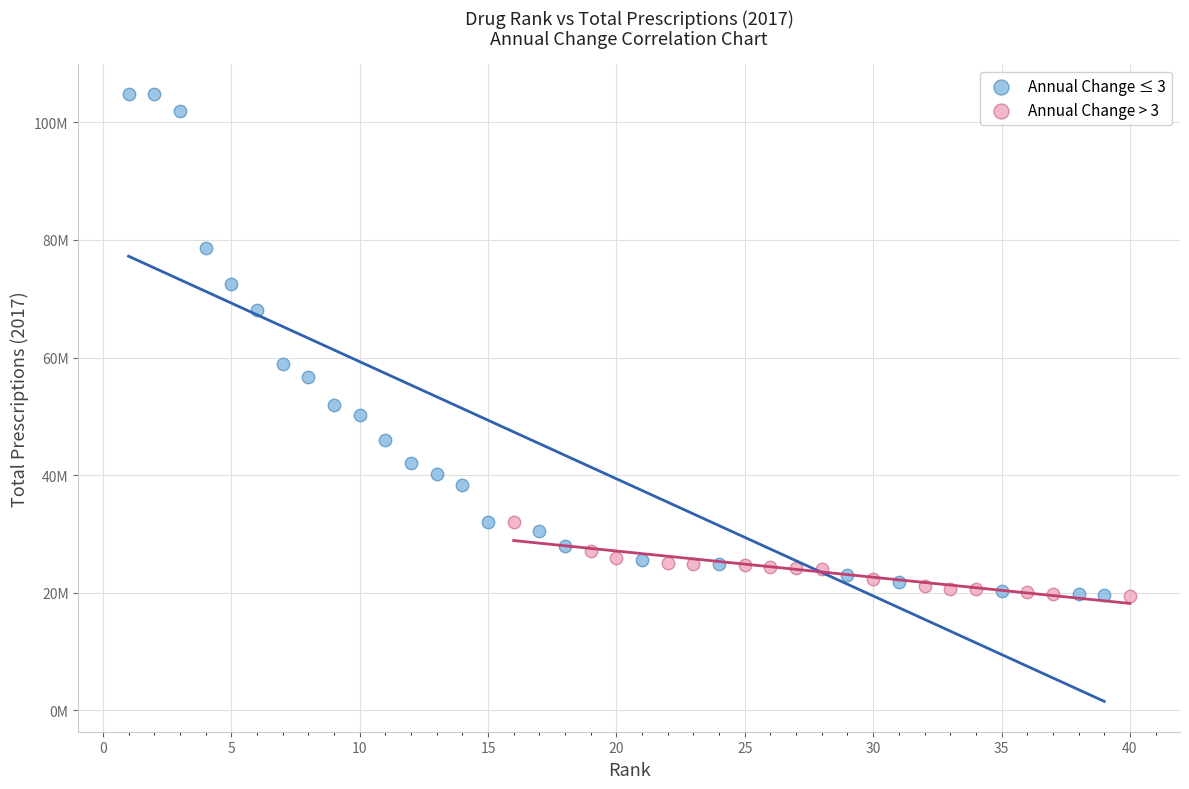

What are all the series names shown in the legend?

Annual Change ≤ 3, Annual Change > 3